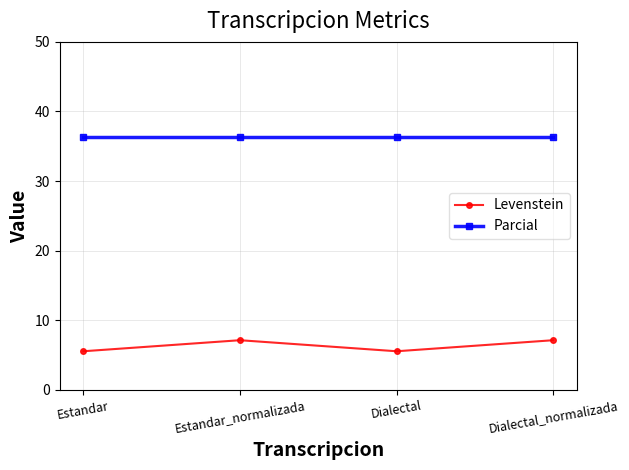

Is it true that Parcial equals 36.4 at Dialectal_normalizada?

True